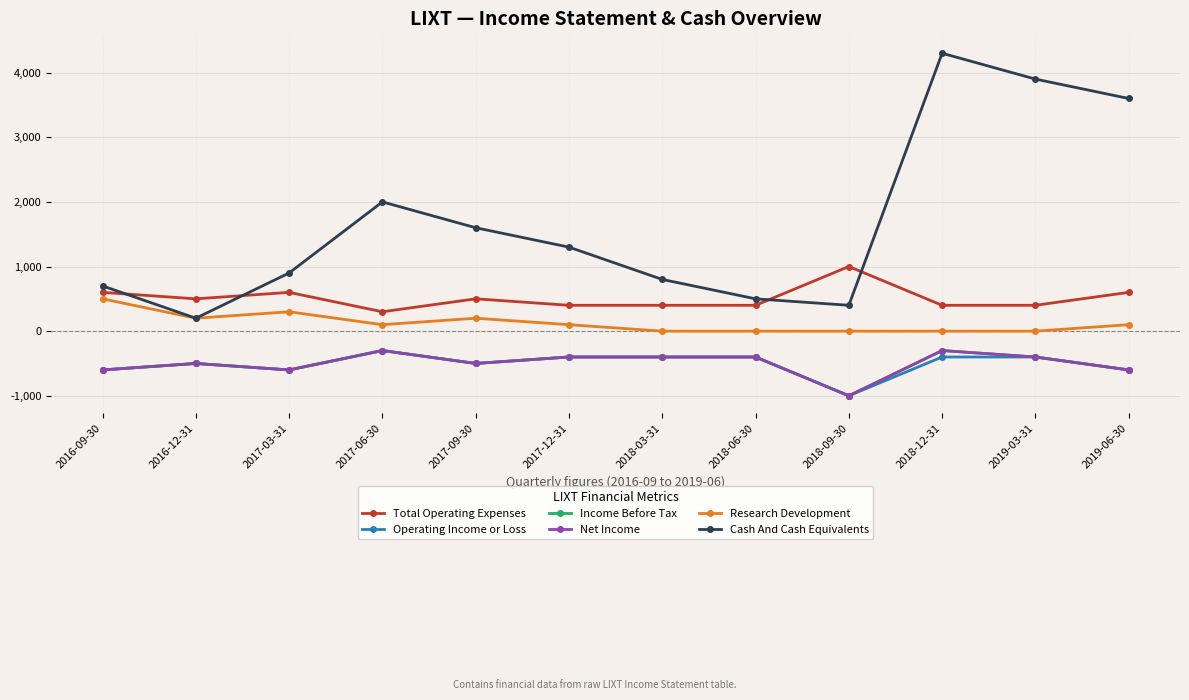

Does the chart have visible grid lines?

Yes